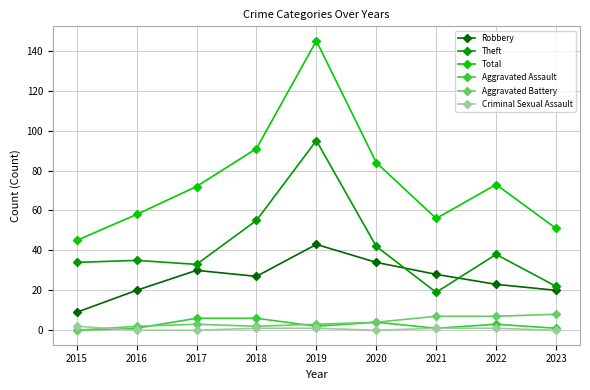

How many lines are shown in the chart?

6